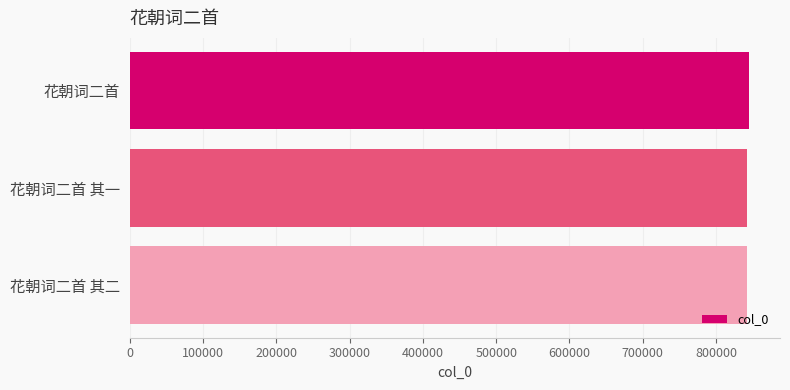

What is the minimum value shown in the chart?

842273